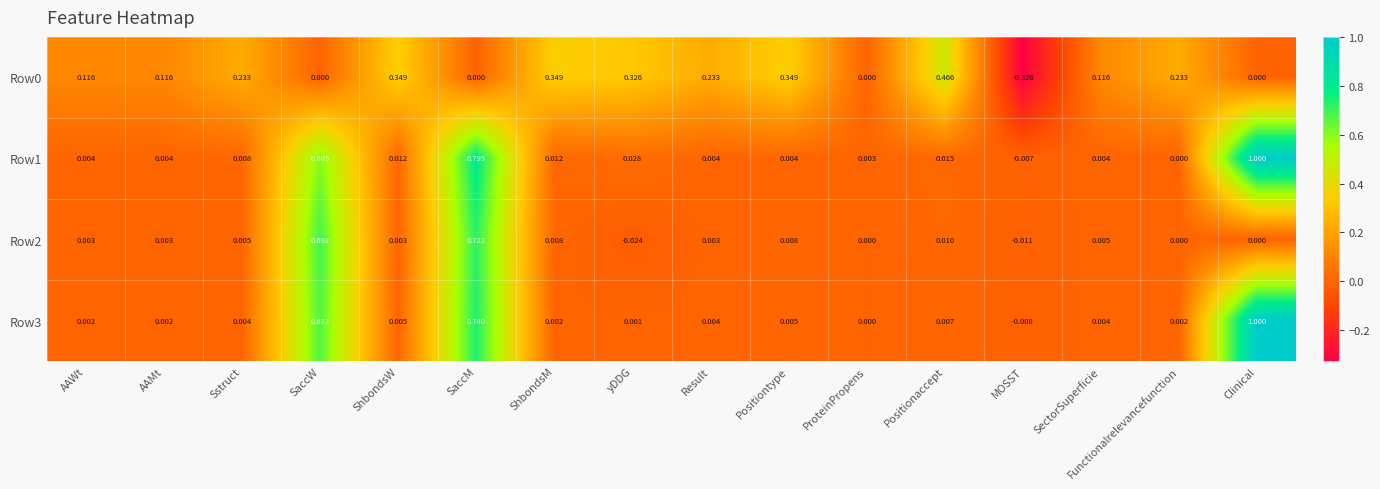

Is the value of Row1 at Clinical greater than the value of Row0 at AAMt?

Yes